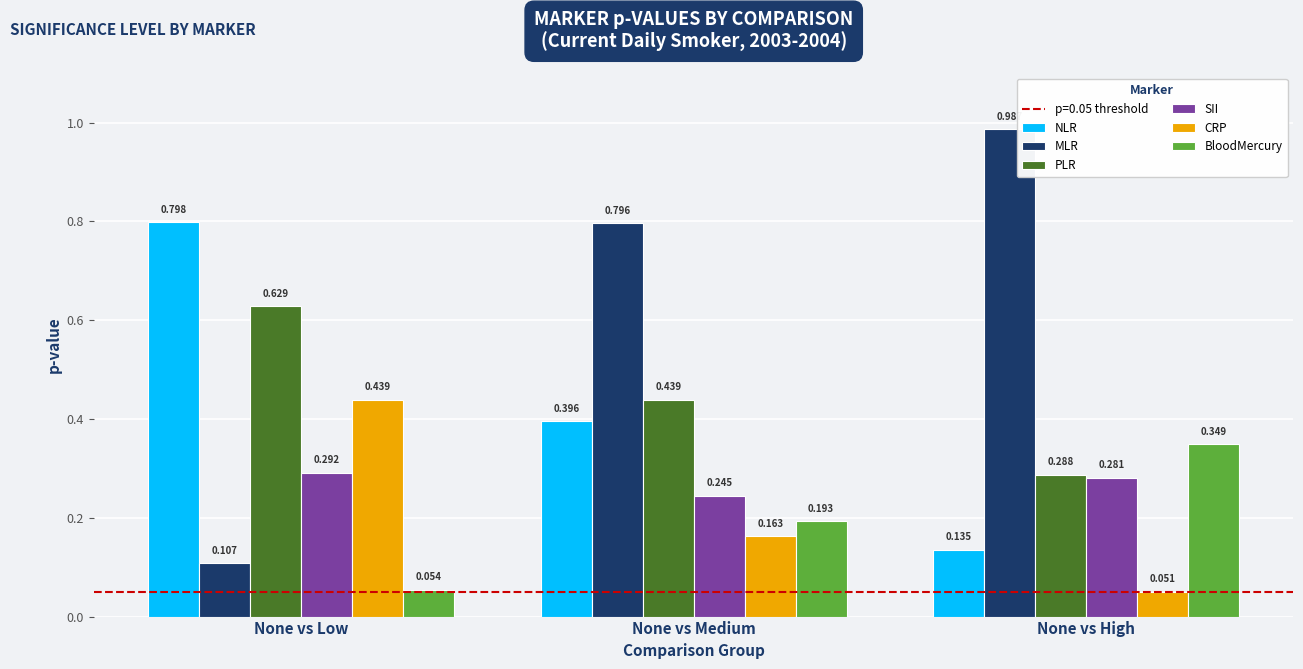

Which series changed the most between None vs Low and None vs Medium?

MLR